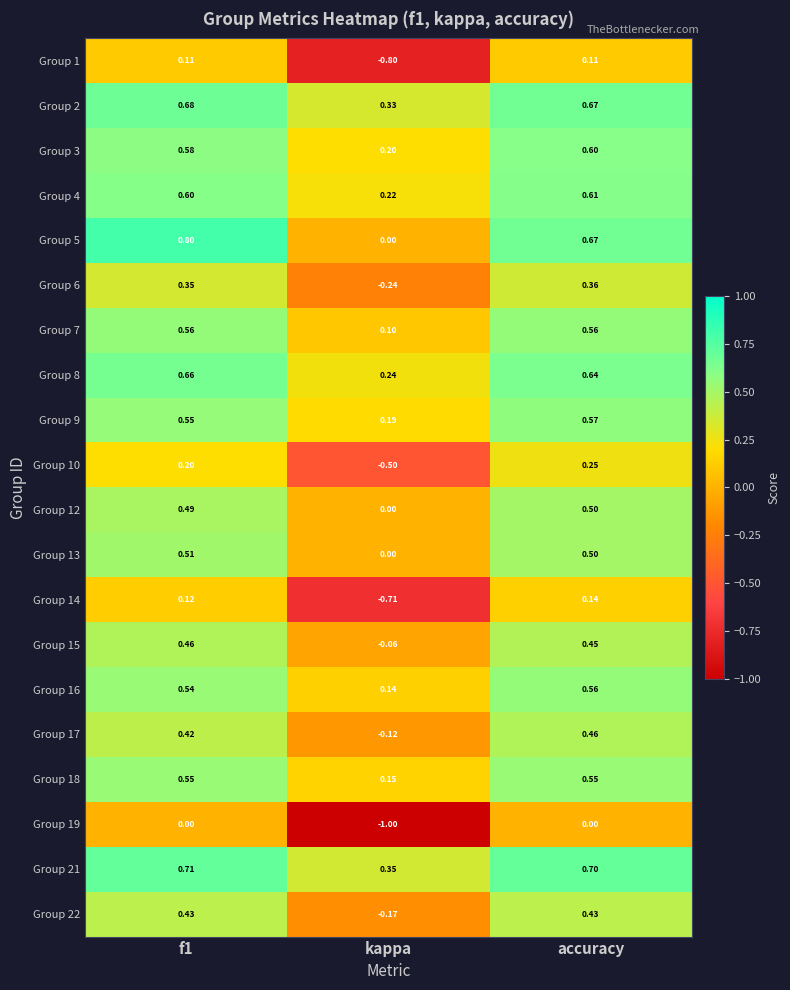

At which label is Group 12 closest to 0?

kappa